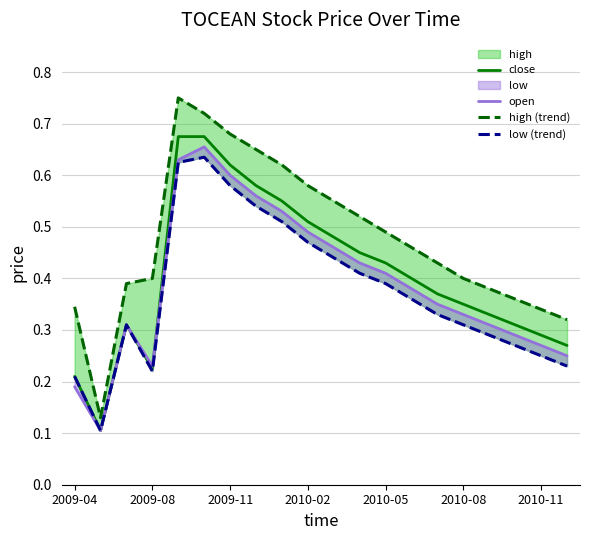

Rank the series by their maximum value, from highest to lowest.

high (trend), close, open, low (trend)